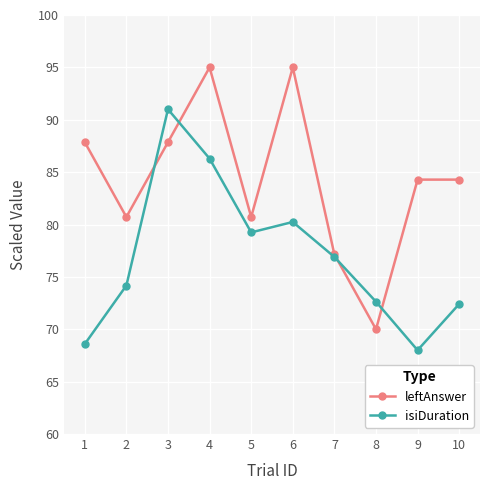

How many data points in leftAnswer are above 84?

6